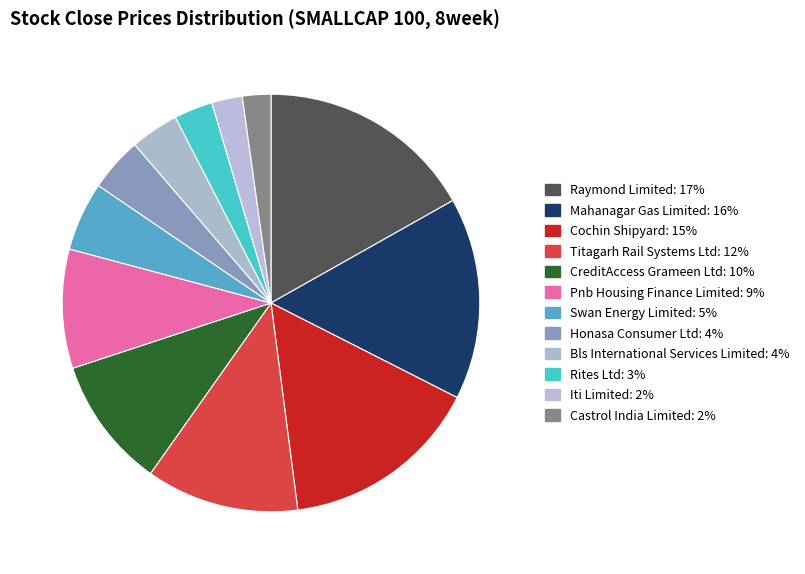

Combined, do Raymond Limited and Swan Energy Limited account for over 50%?

No